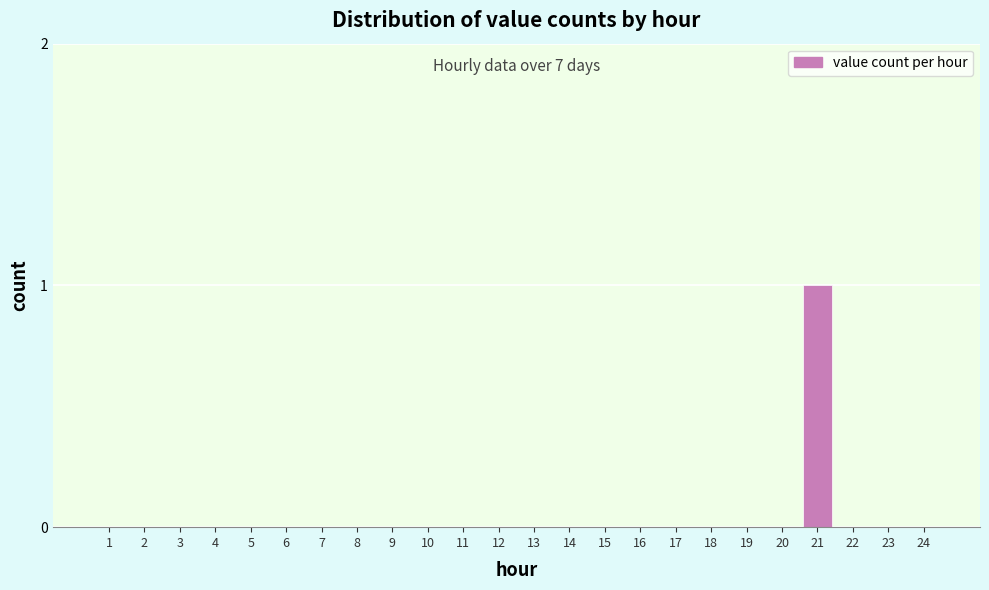

Reading left to right, list all the values displayed in this chart.

1=0	2=0	3=0	4=0	5=0	6=0	7=0	8=0	9=0	10=0	11=0	12=0	13=0	14=0	15=0	16=0	17=0	18=0	19=0	20=0	21=1	22=0	23=0	24=0